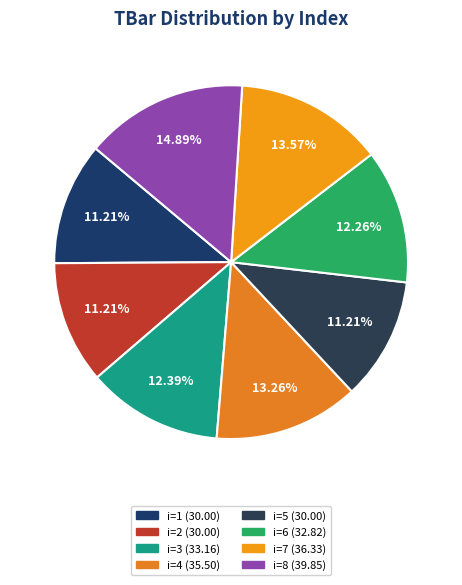

Count the number of slices in the pie.

8